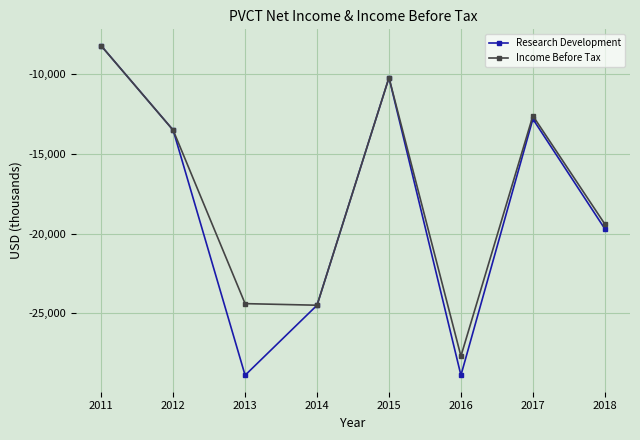

Reading right to left, list all the values displayed in this chart.

Research Development: 2018=-19700	2017=-12800	2016=-28900	2015=-10200	2014=-24500	2013=-28900	2012=-13500	2011=-8200
Income Before Tax: 2018=-19400	2017=-12600	2016=-27700	2015=-10200	2014=-24500	2013=-24400	2012=-13500	2011=-8200